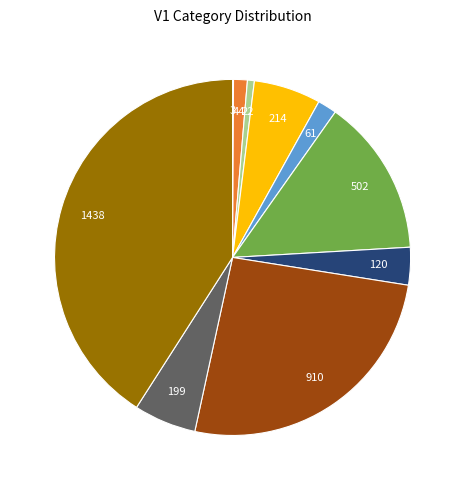

Does any single category account for the majority?

No